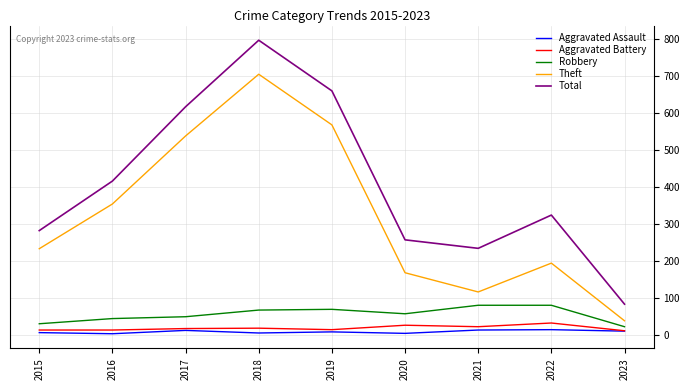

Where is the first local minimum for Total?

2021